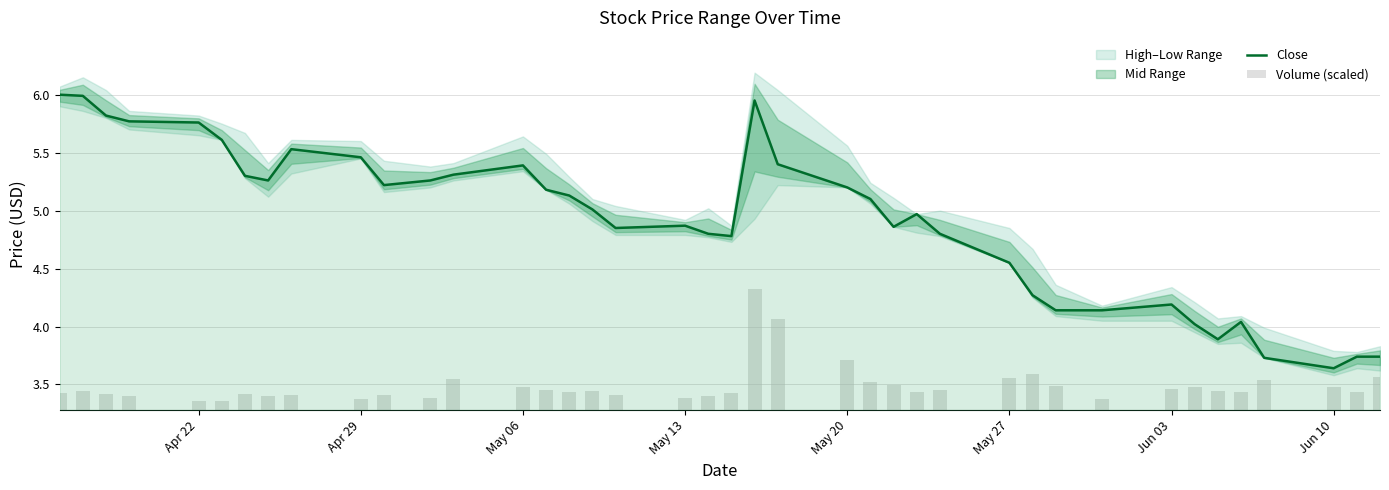

The value of Close at May 06 is 7.3. True or false?

False